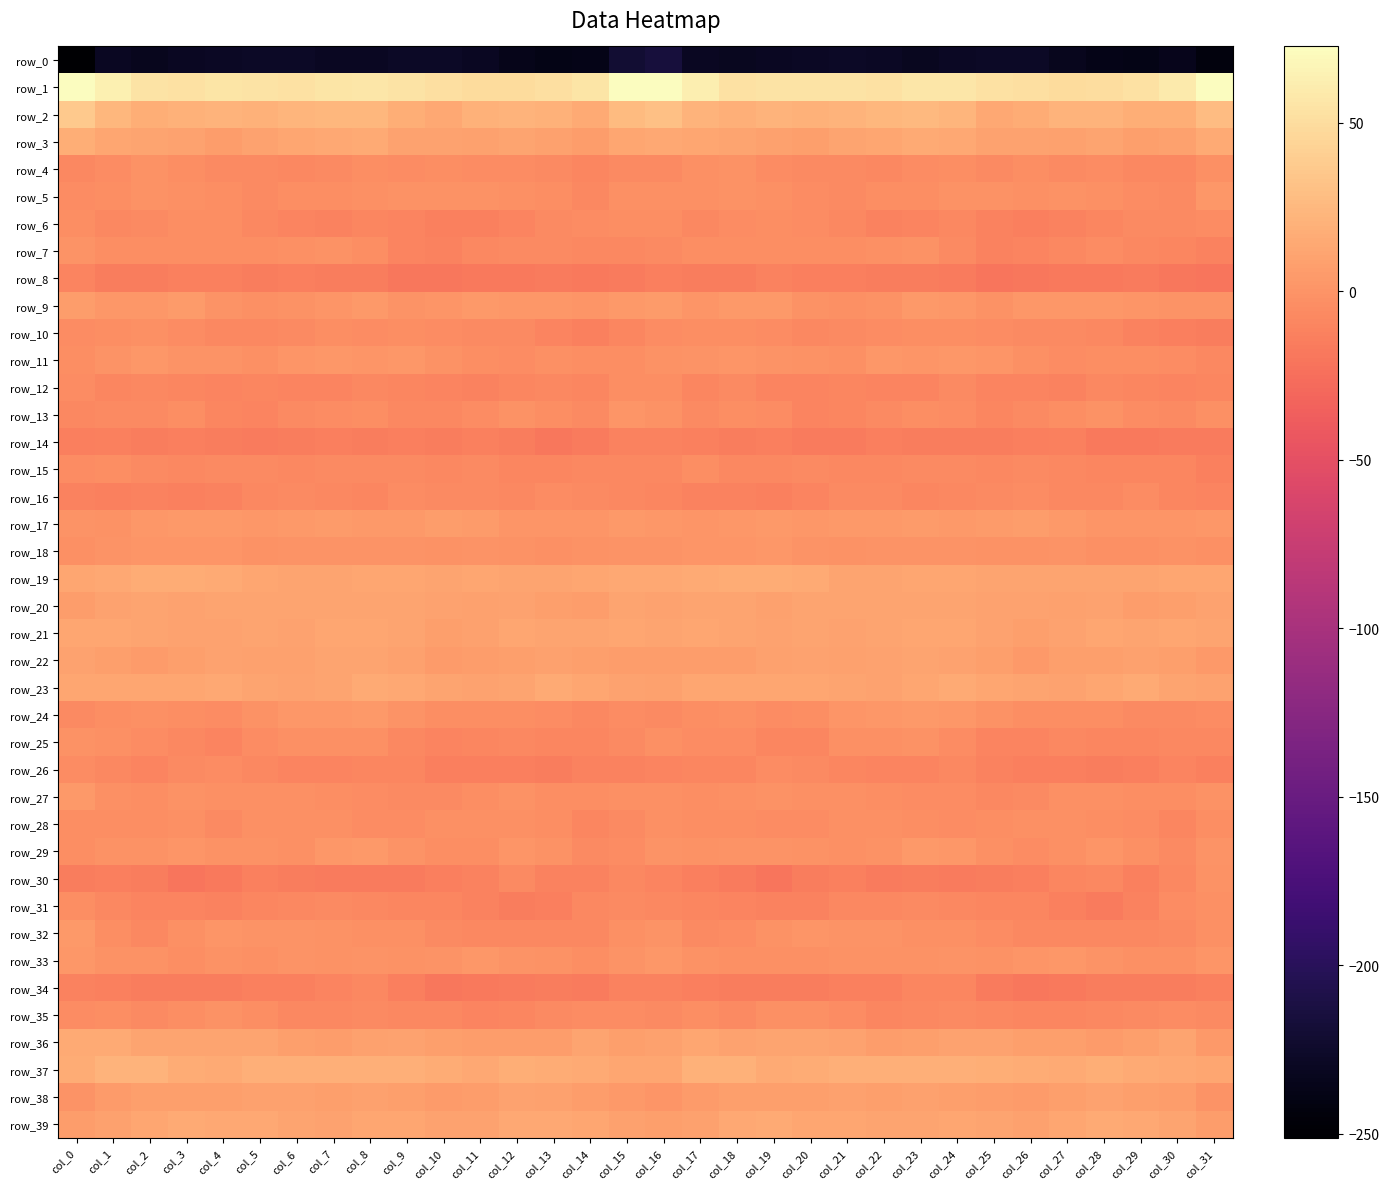

What is the difference between the maximum and minimum values in the row_10 series?

12.2